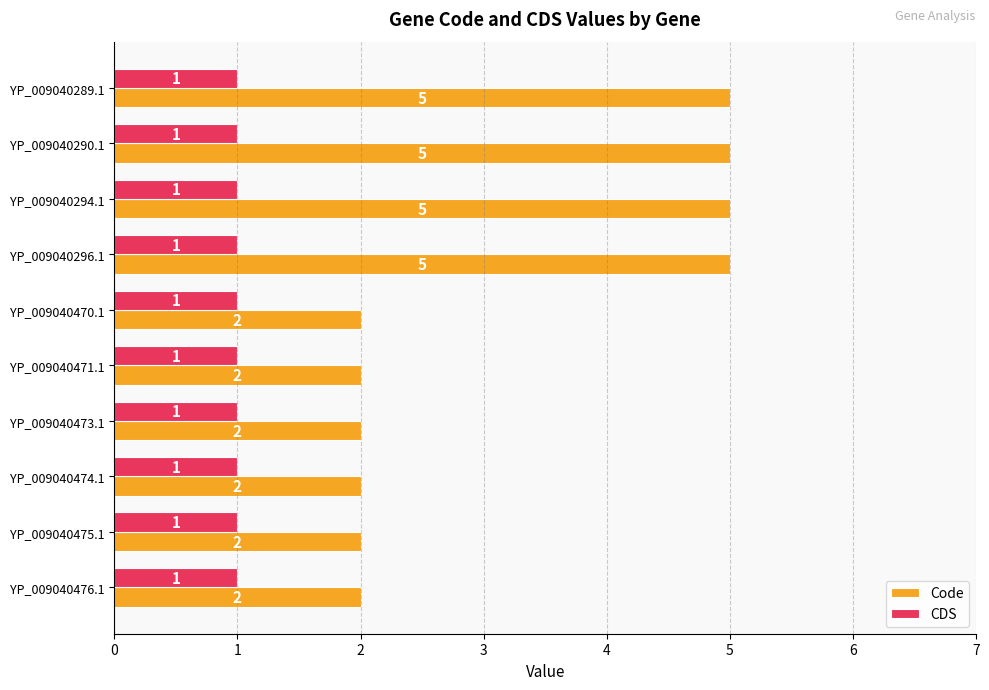

What is the total value across all series at YP_009040473.1?

3